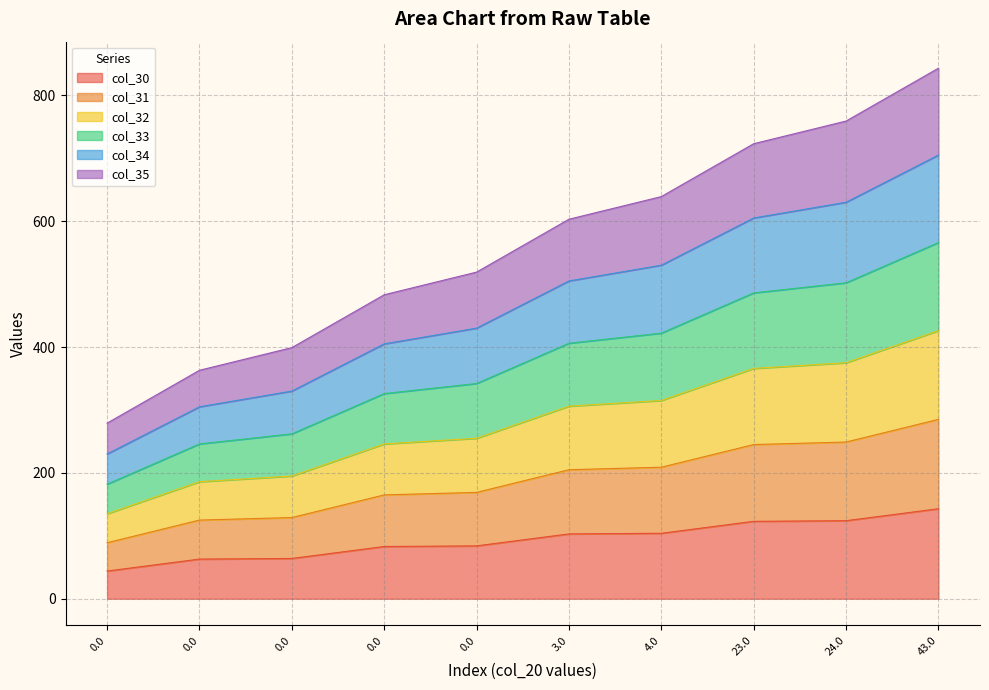

Is it true that col_30 equals 124.0 at 24.0?

True